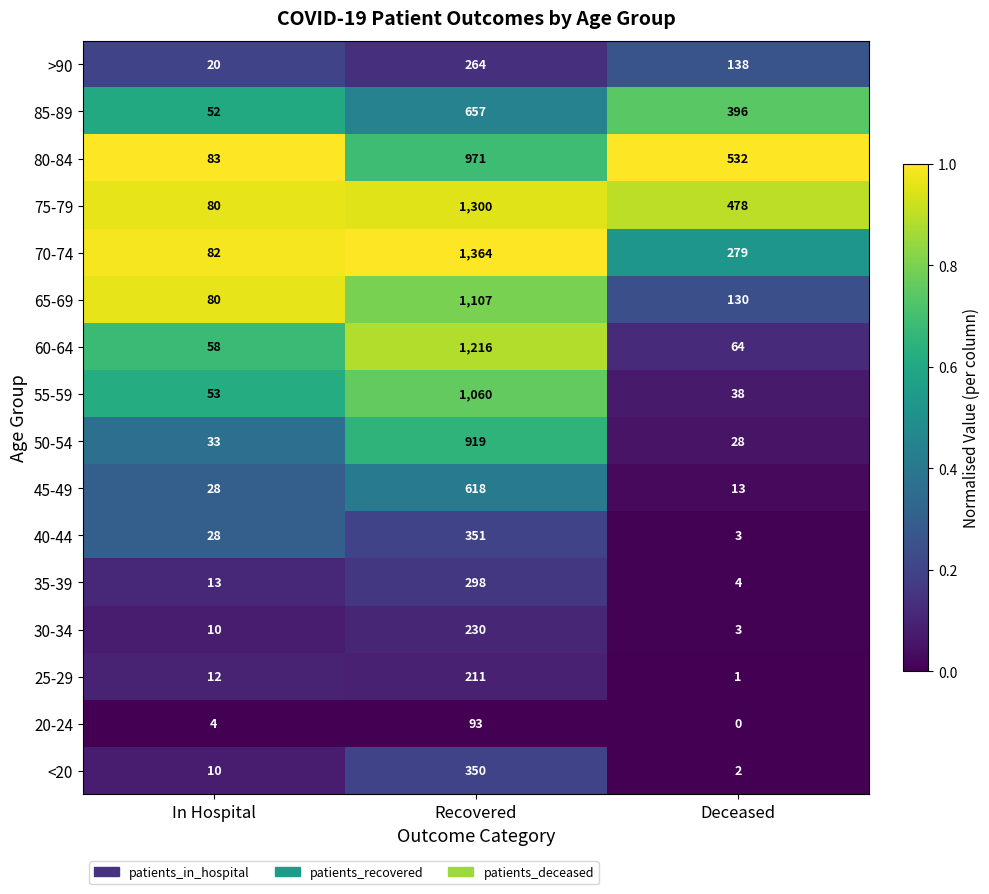

Where is 30-34 nearest to the value 116?

In Hospital